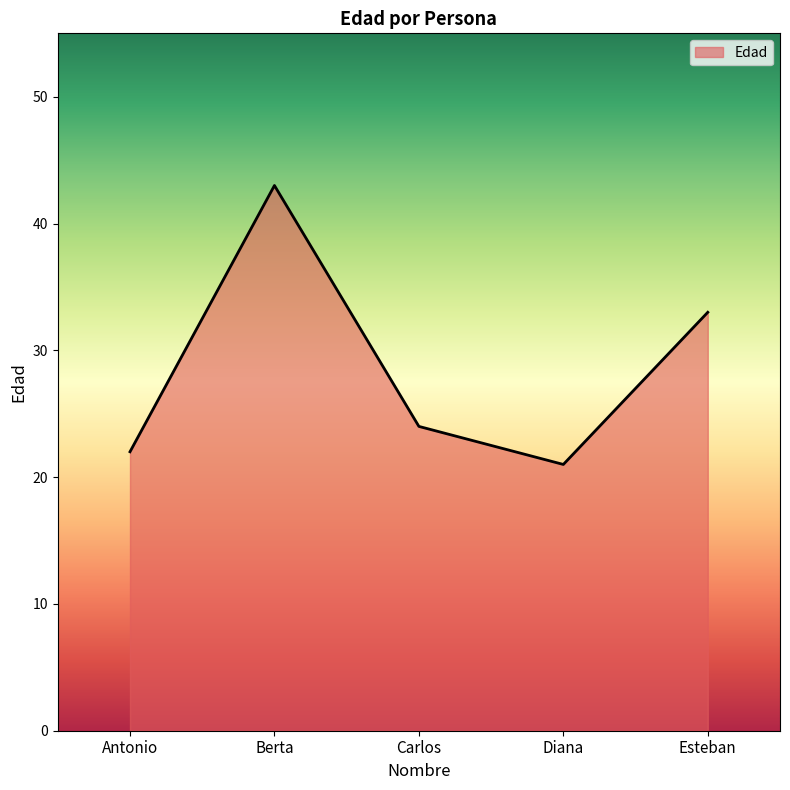

True or false: there are more than 2 points higher than both neighbors.

False